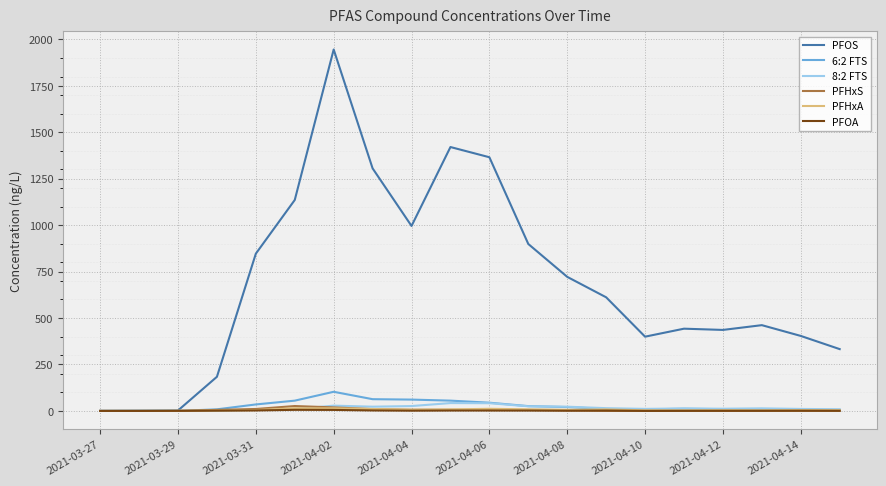

Which series has the largest range (max minus min)?

PFOS